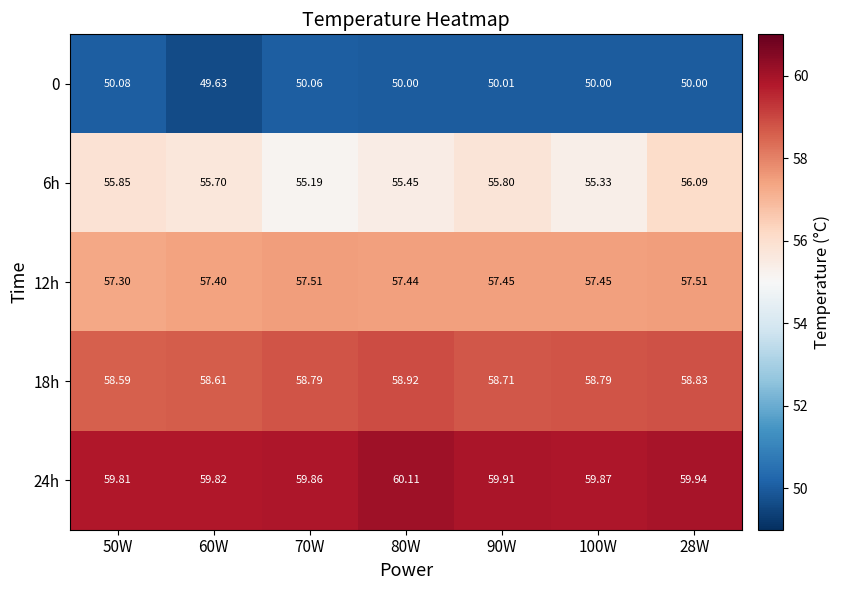

At how many categories does at least one series exceed 57?

7